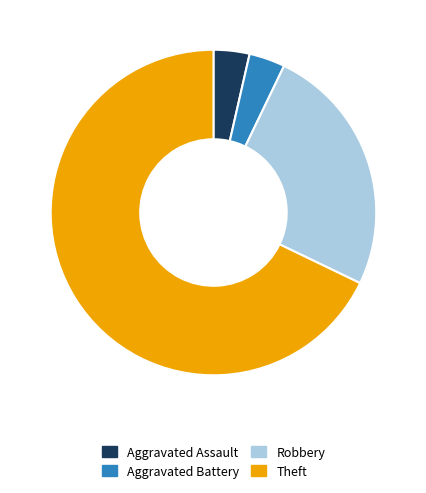

What is the largest slice in the pie chart?

Theft